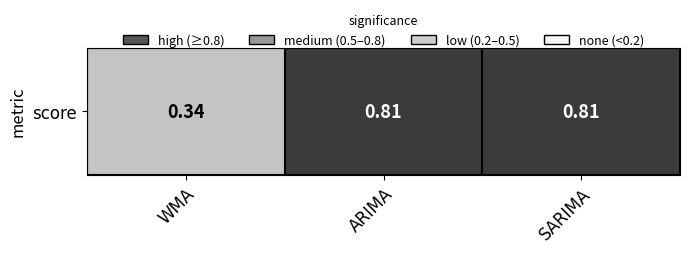

Reading right to left, what are all the values shown in this chart?

0.8	0.8	0.3